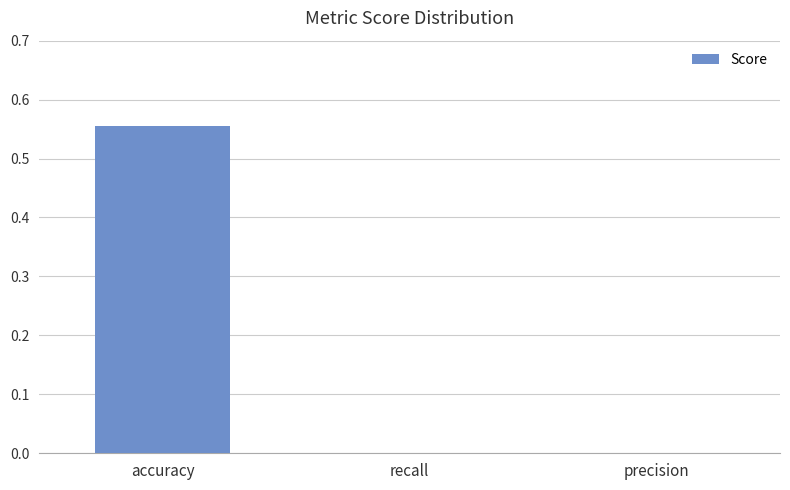

Count the number of categories in the chart.

3